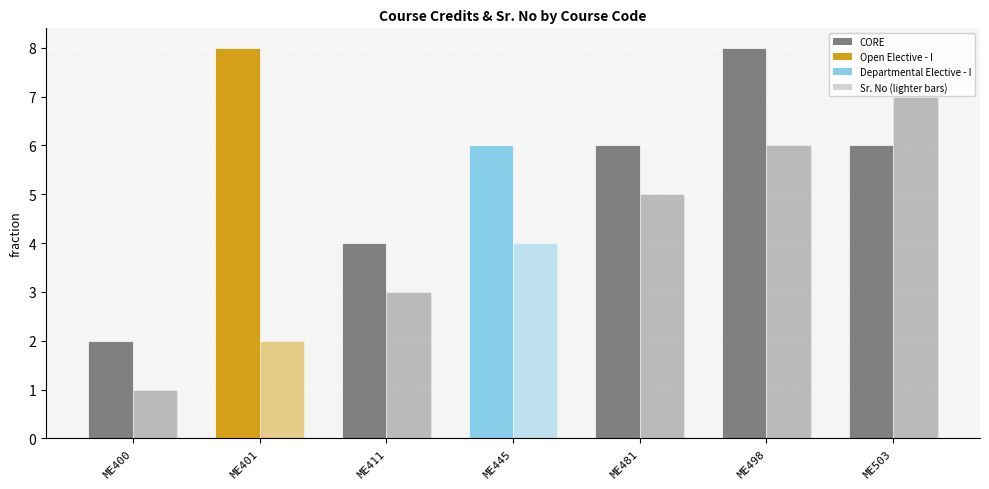

Reading left to right, list all the values displayed in this chart.

Sr. No: CORE=1	Open Elective - I=2	CORE=3	Departmental Elective - I=4	CORE=5	CORE=6	CORE=7
Credits: CORE=2	Open Elective - I=8	CORE=4	Departmental Elective - I=6	CORE=6	CORE=8	CORE=6